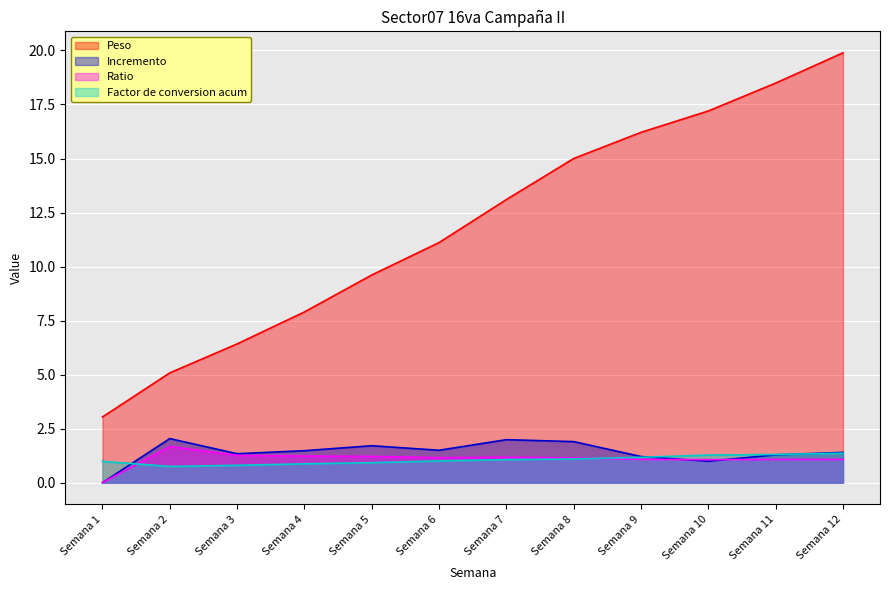

Rank the series by their maximum value, from lowest to highest.

Factor de conversion acum, Ratio, Incremento, Peso